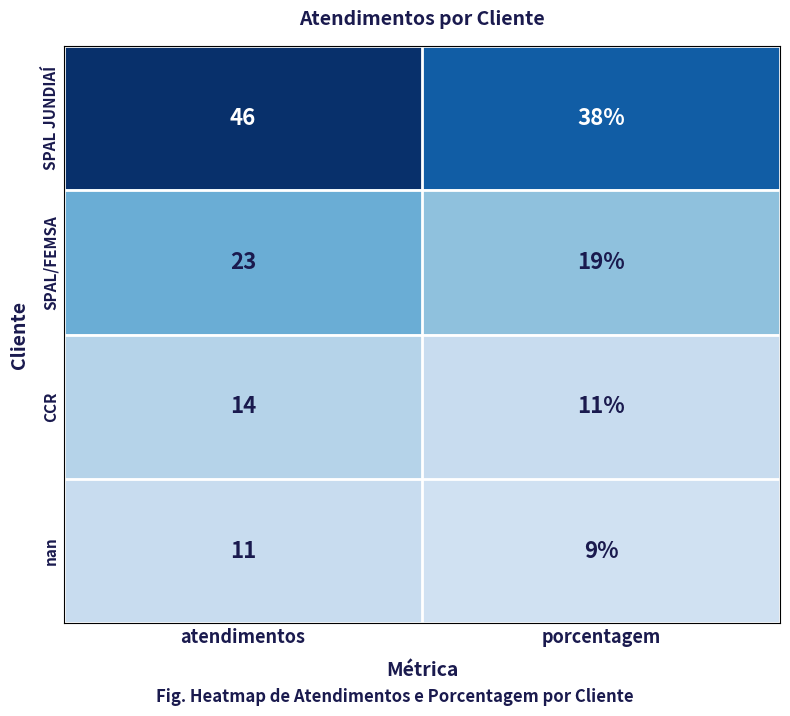

At how many categories does at least one series exceed 24?

2